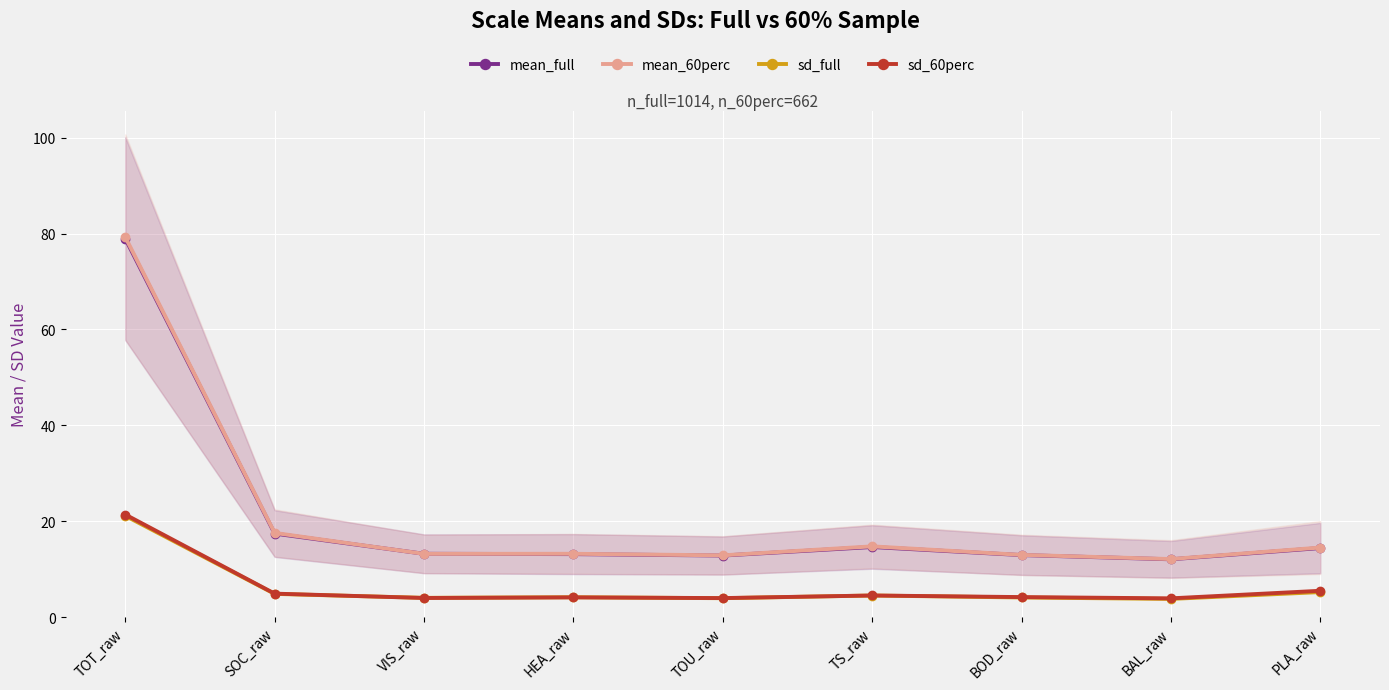

True or false: mean_60perc has more than 0 interior local peaks.

True